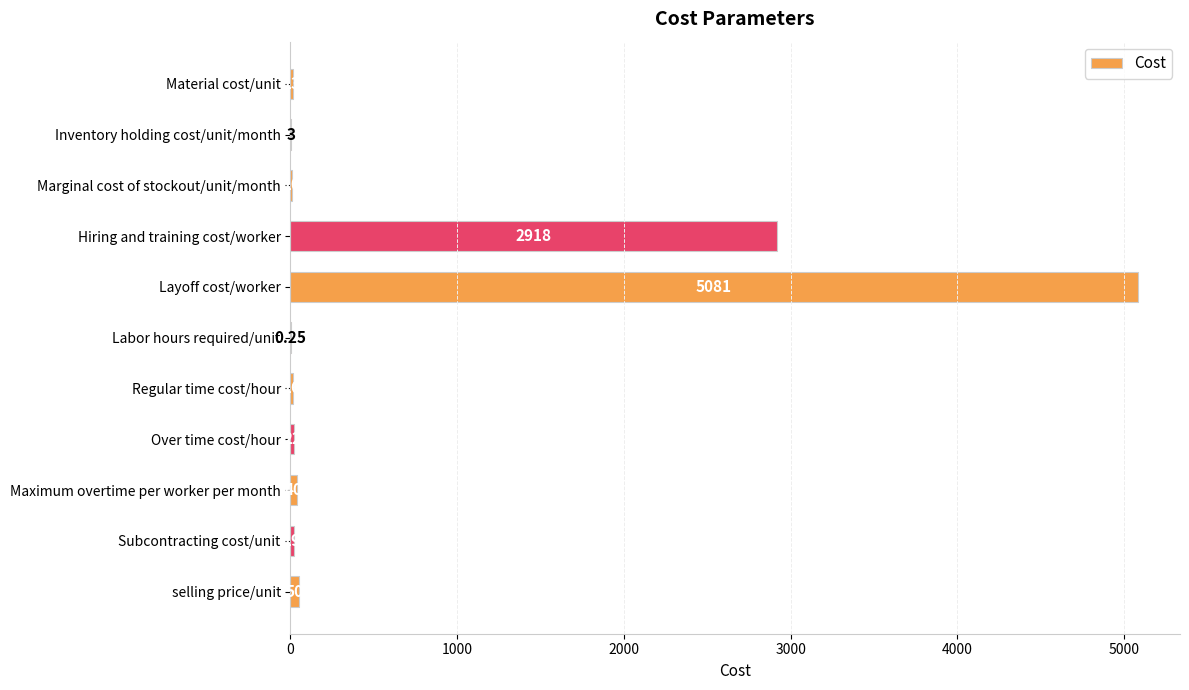

What is the change in value from Material cost/unit to Layoff cost/worker?

+5068.0